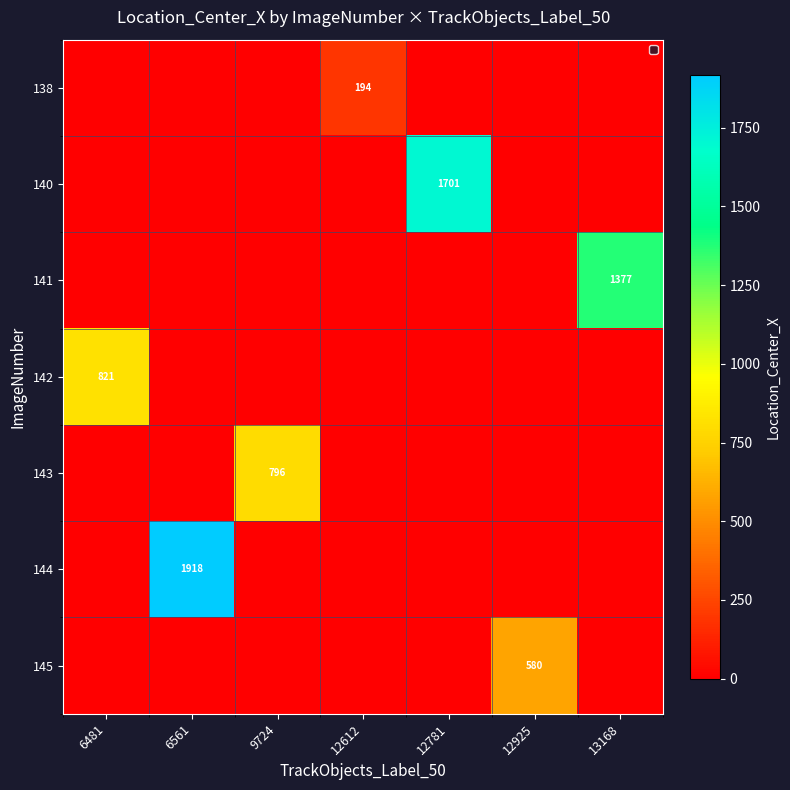

The 138 series shows 337 at 12612. True or false?

False